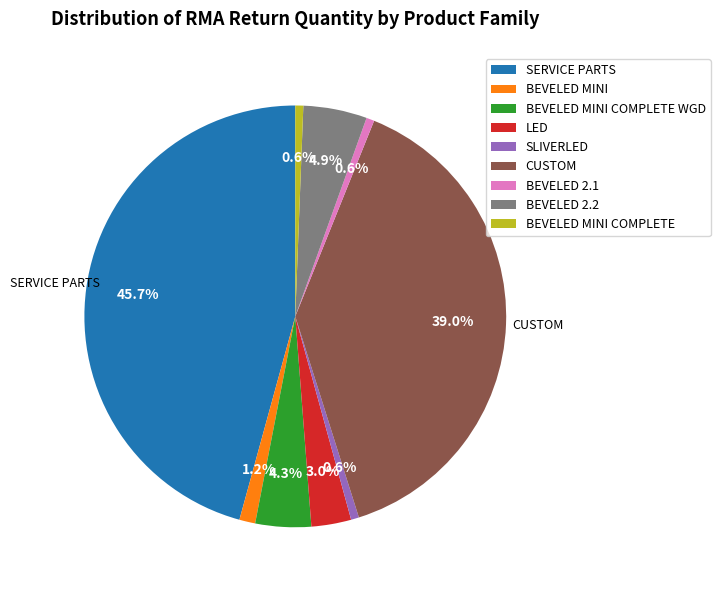

Which slice is the largest?

SERVICE PARTS